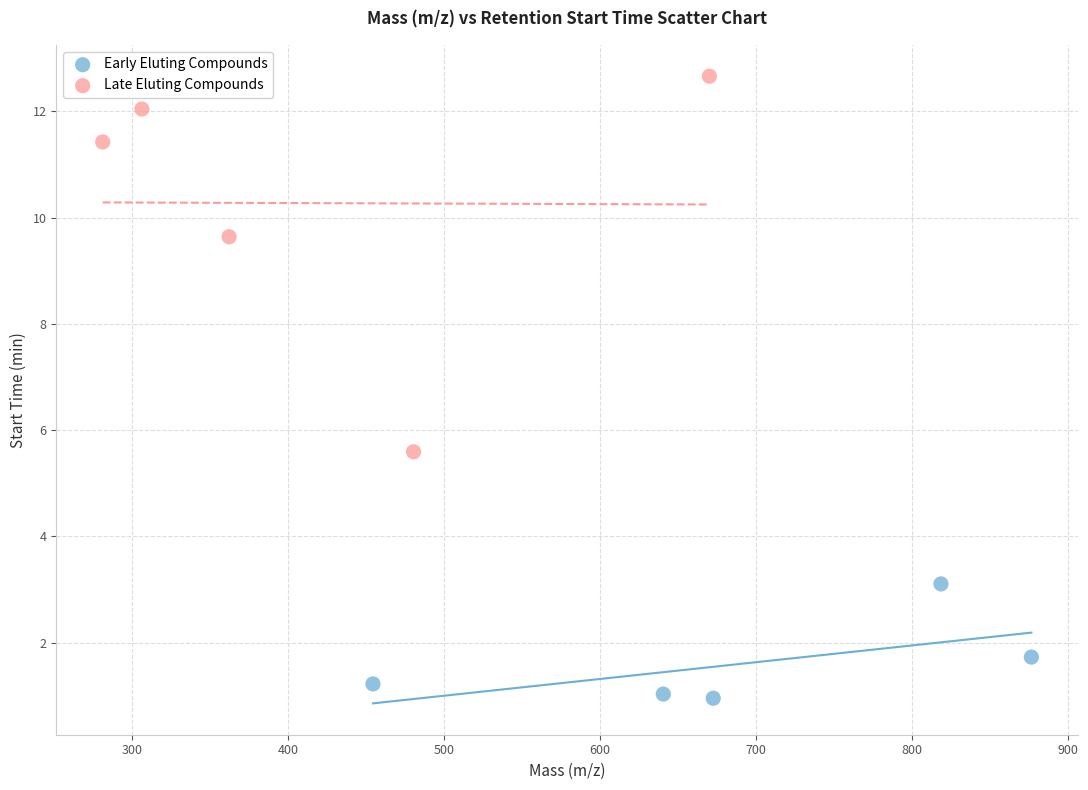

Which series reaches the minimum Y coordinate?

Early Eluting Compounds